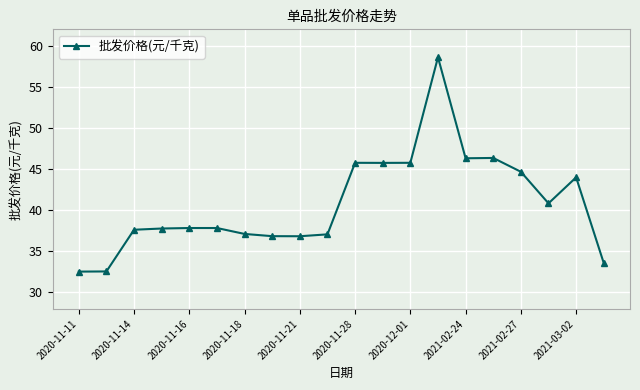

True or false: there are more than 1 points higher than both neighbors.

True